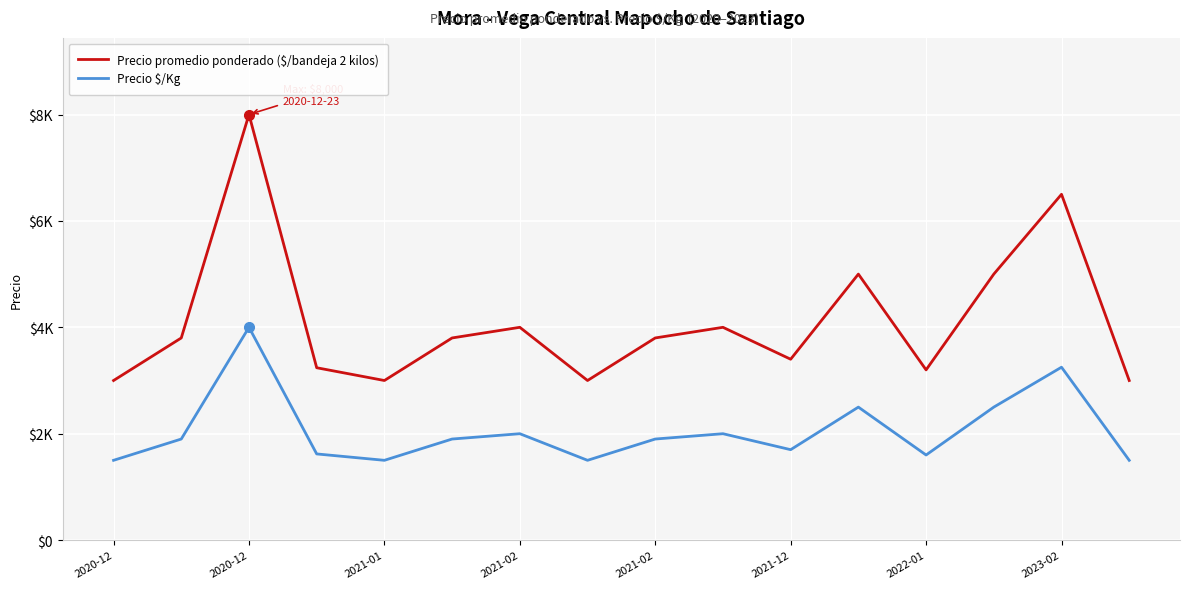

In Precio promedio ponderado ($/bandeja 2 kilos), how many points are higher than both neighbors (excluding endpoints)?

5